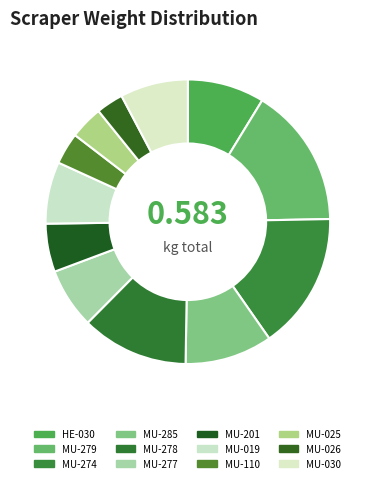

Count the number of slices in the pie.

12